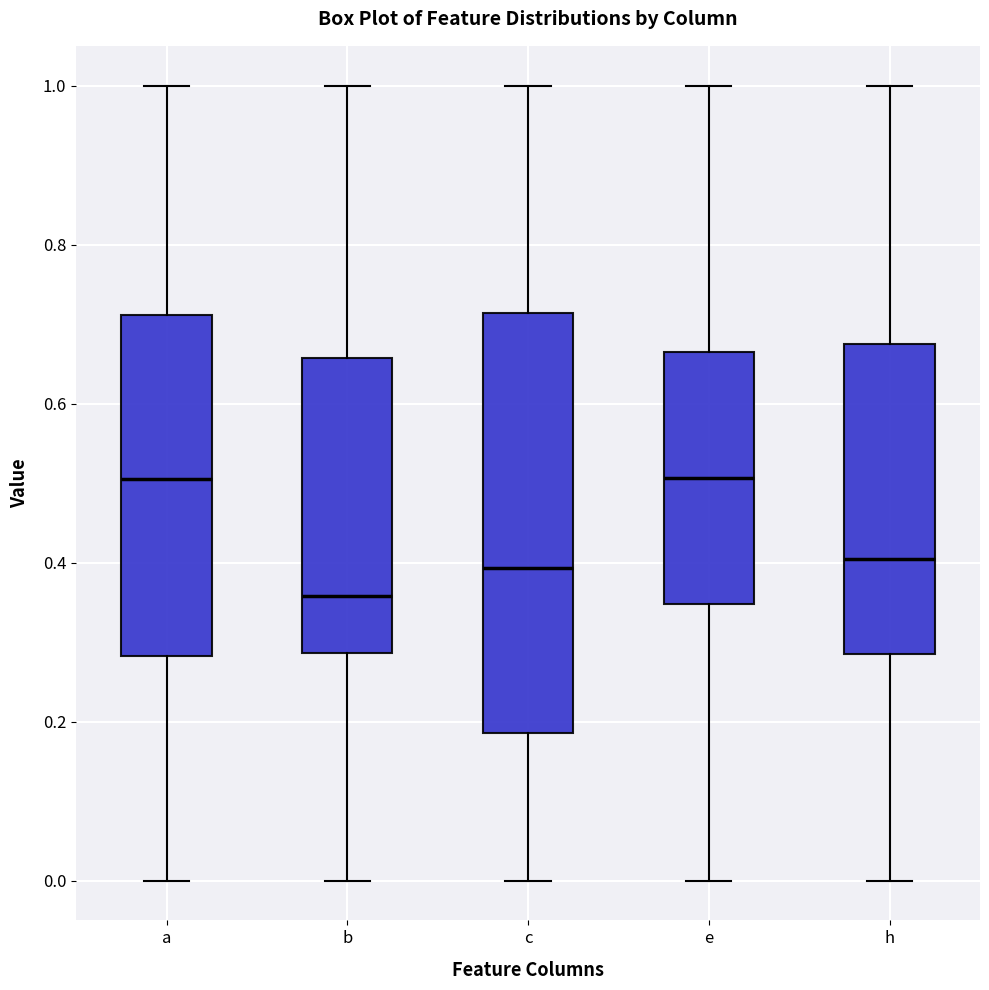

Which box has the lowest median line?

b